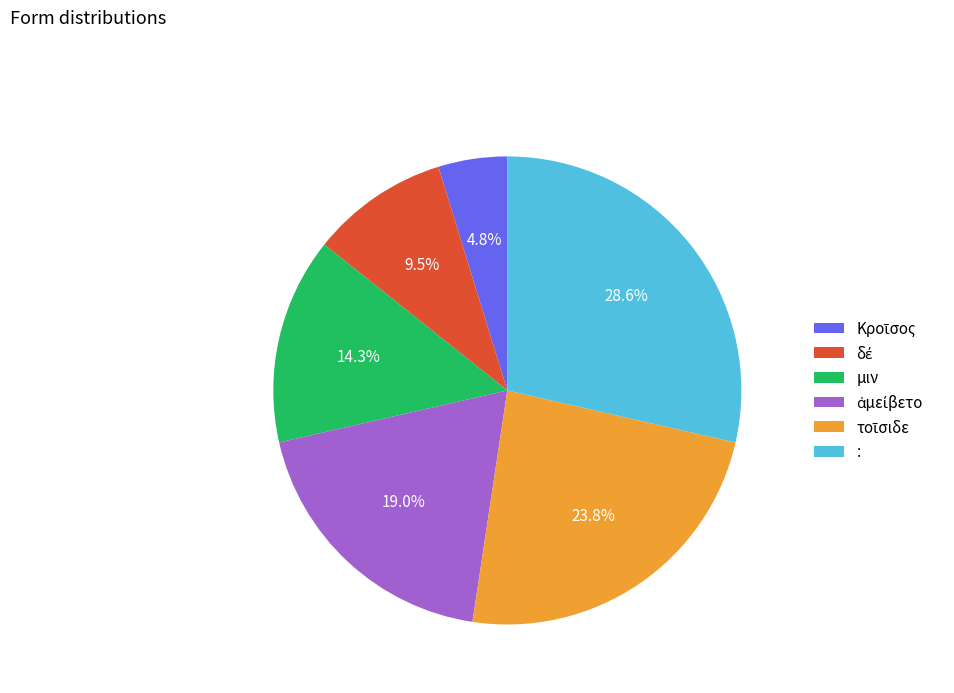

Combined, do : and μιν account for over 50%?

No